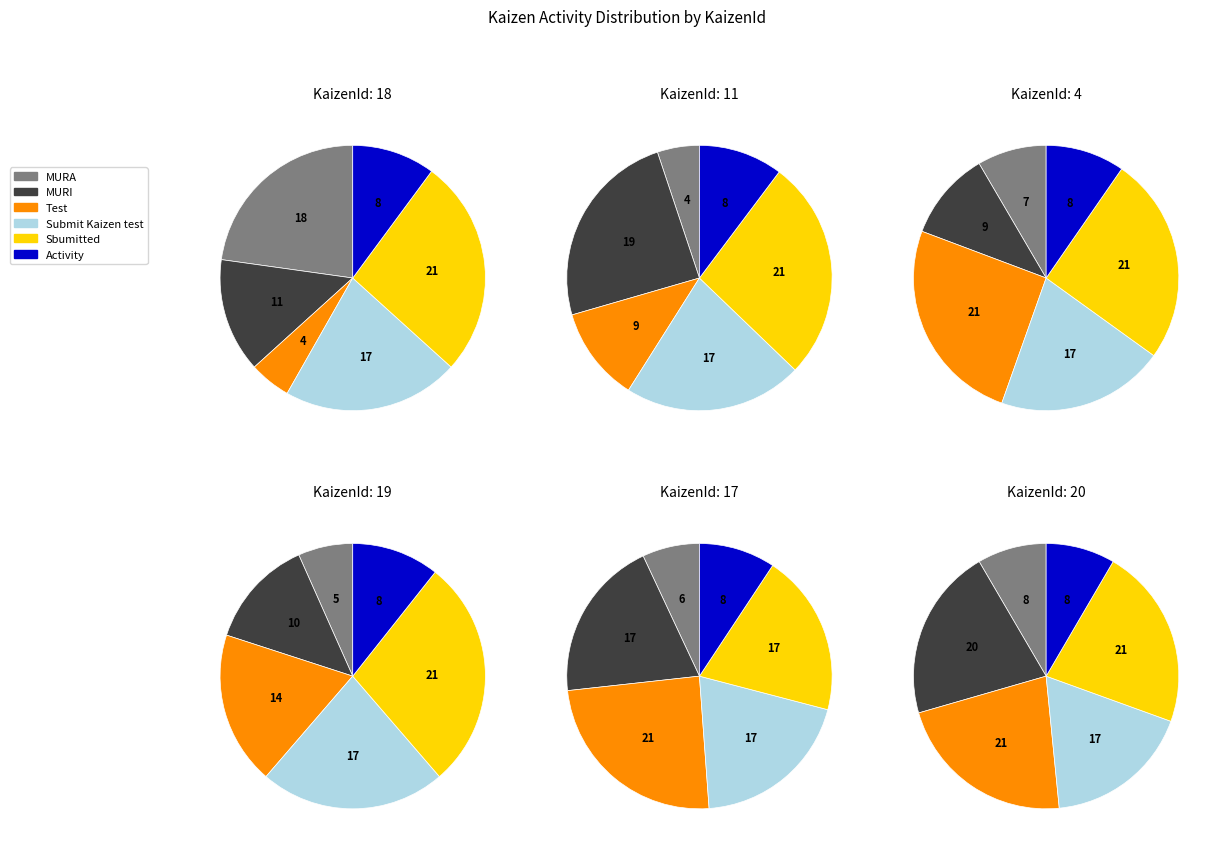

To the nearest percent, what is the difference between the Activity and Sbumitted slice percentages?

9%